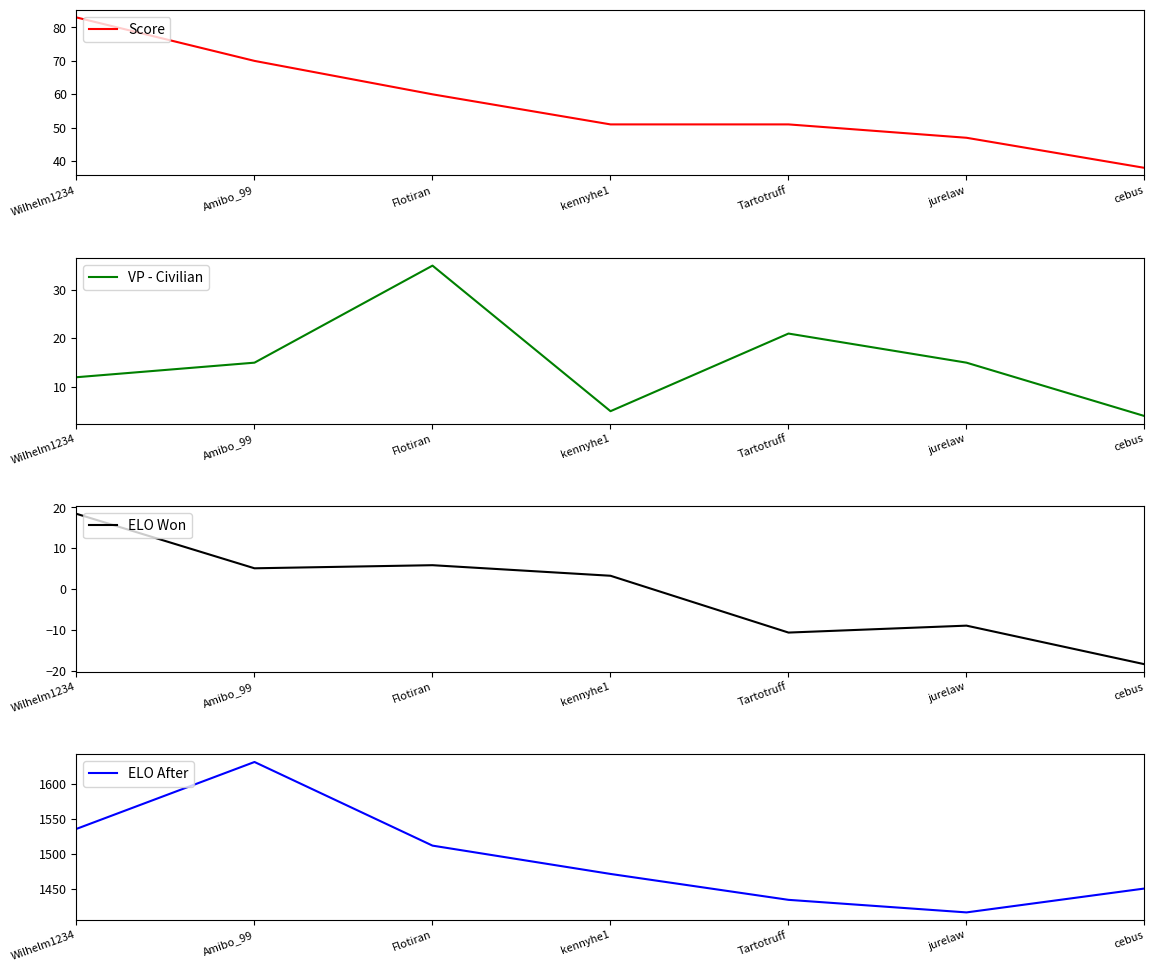

Rank the categories by ELO After value from highest to lowest.

Amibo_99, Wilhelm1234, Flotiran, kennyhe1, cebus, Tartotruff, jurelaw